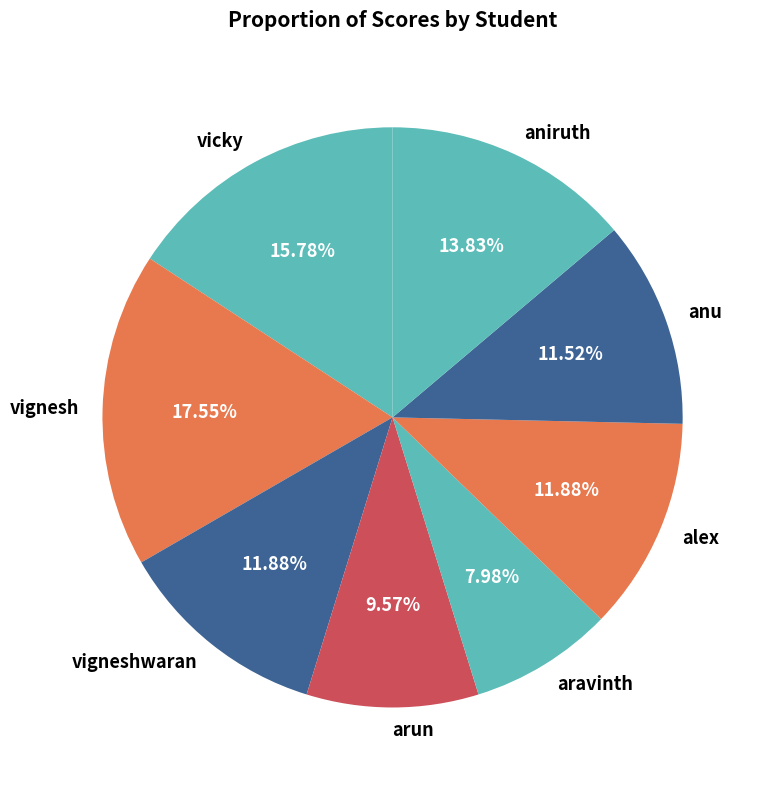

Does any single category account for the majority?

No